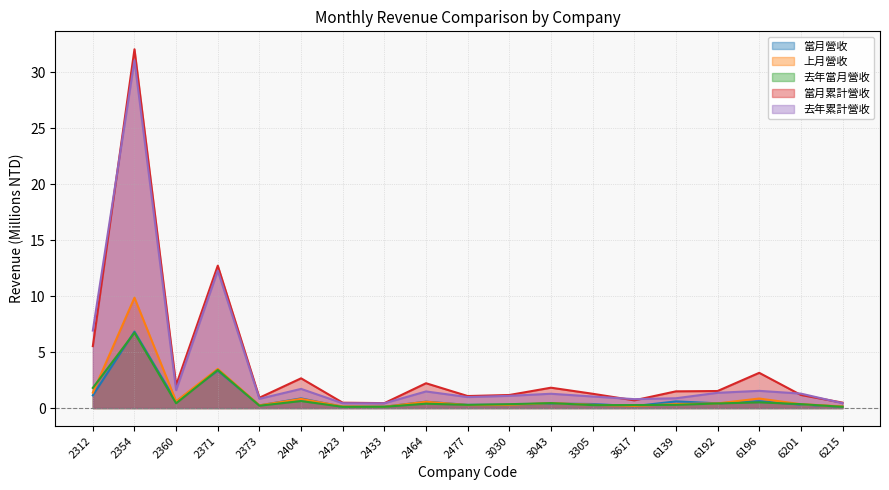

What value does the 當月營收 series have at 2464?

0.6